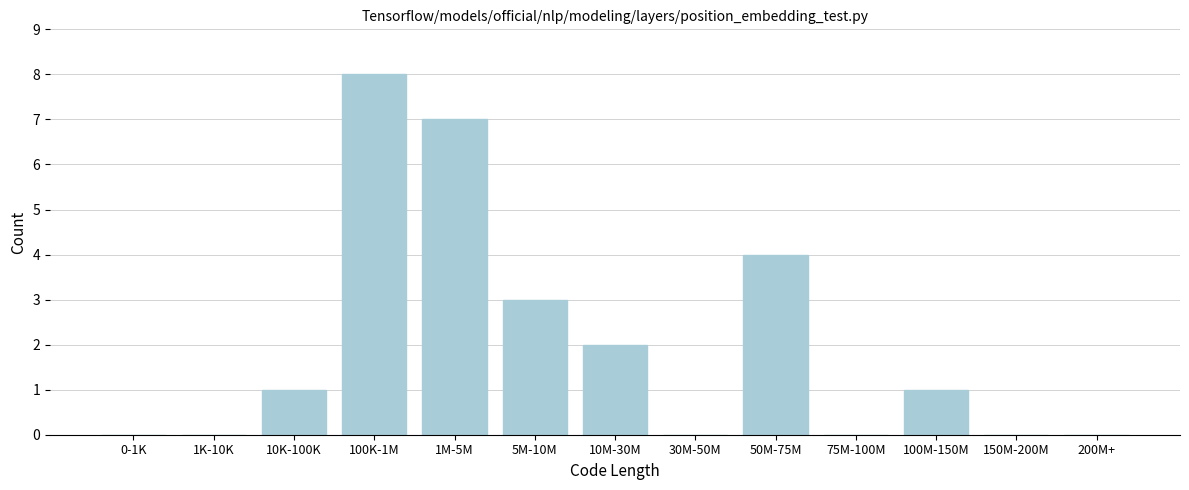

Reading right to left, extract all data points from this chart.

200M+=0	150M-200M=0	100M-150M=1	75M-100M=0	50M-75M=4	30M-50M=0	10M-30M=2	5M-10M=3	1M-5M=7	100K-1M=8	10K-100K=1	1K-10K=0	0-1K=0